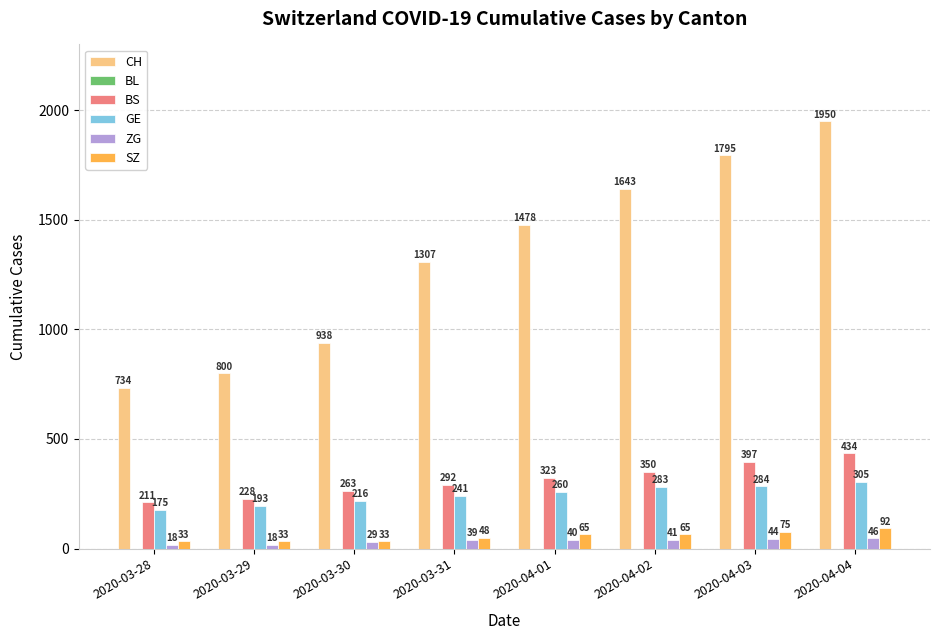

What is the label of the 8th bar from the left?

2020-04-04